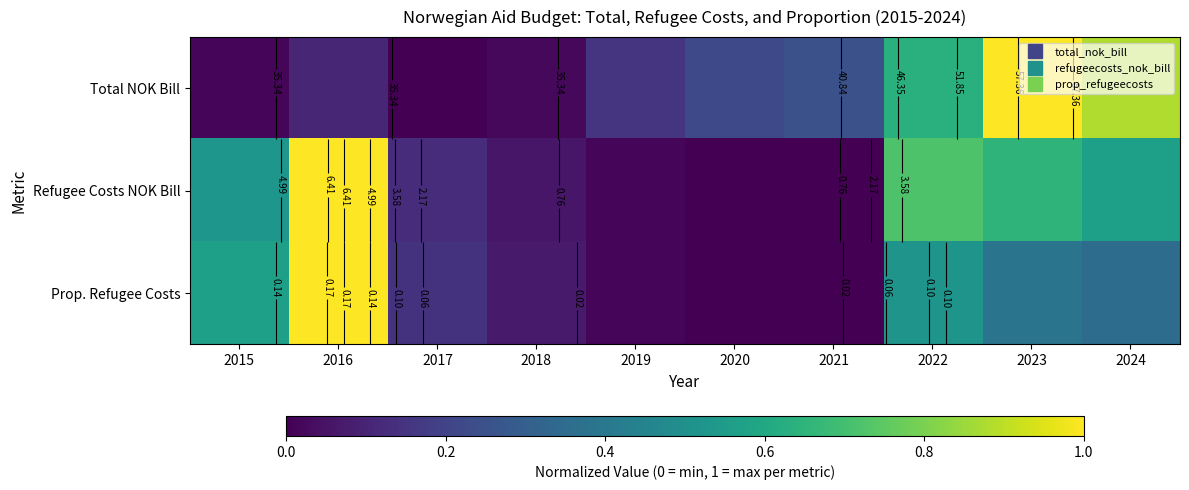

Is the value of Total NOK Bill at 2023 greater than the value of Refugee Costs NOK Bill at 2016?

Yes